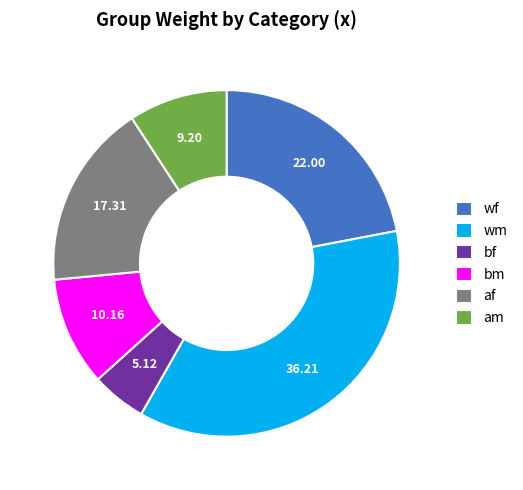

Which has a higher value, wm or af?

wm